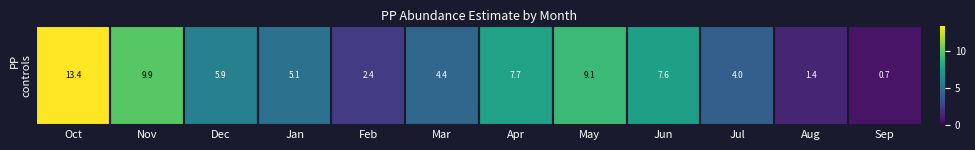

At which label is the value closest to 7?

Jun